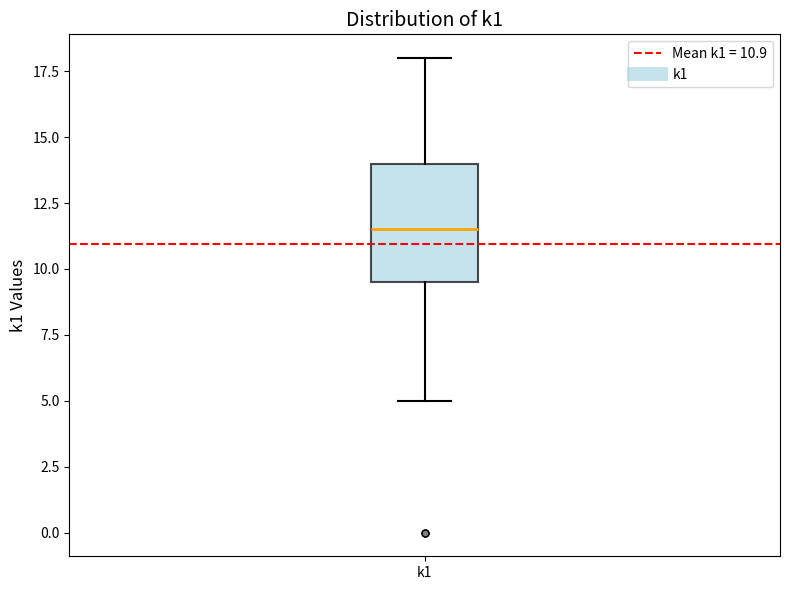

Where does the lower whisker of the box for k1 end on the y-axis? The values are not printed on the chart, so give them approximately, as read against the axis.

5.0